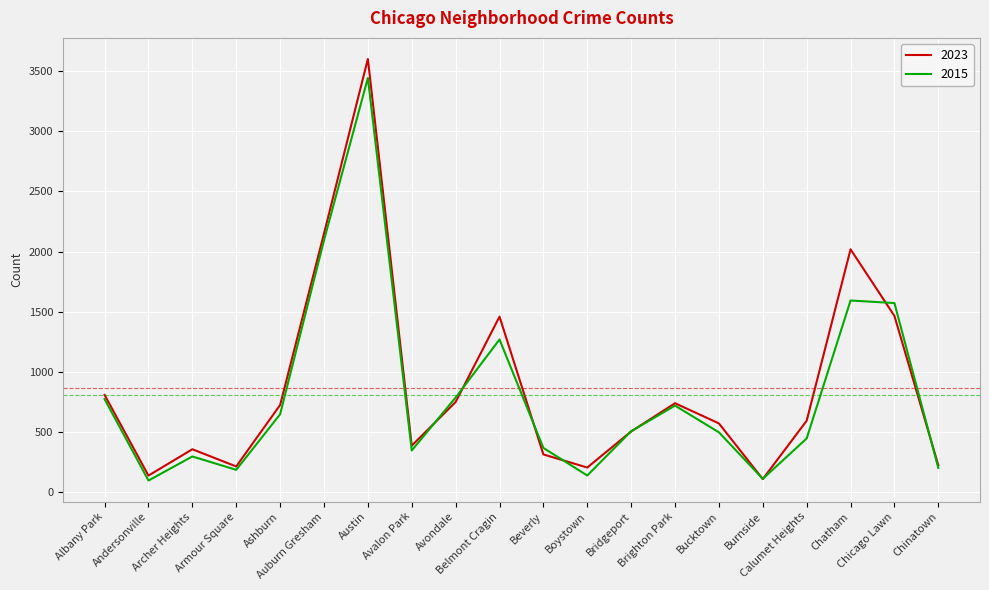

Rank the series by their maximum value, from lowest to highest.

2015, 2023